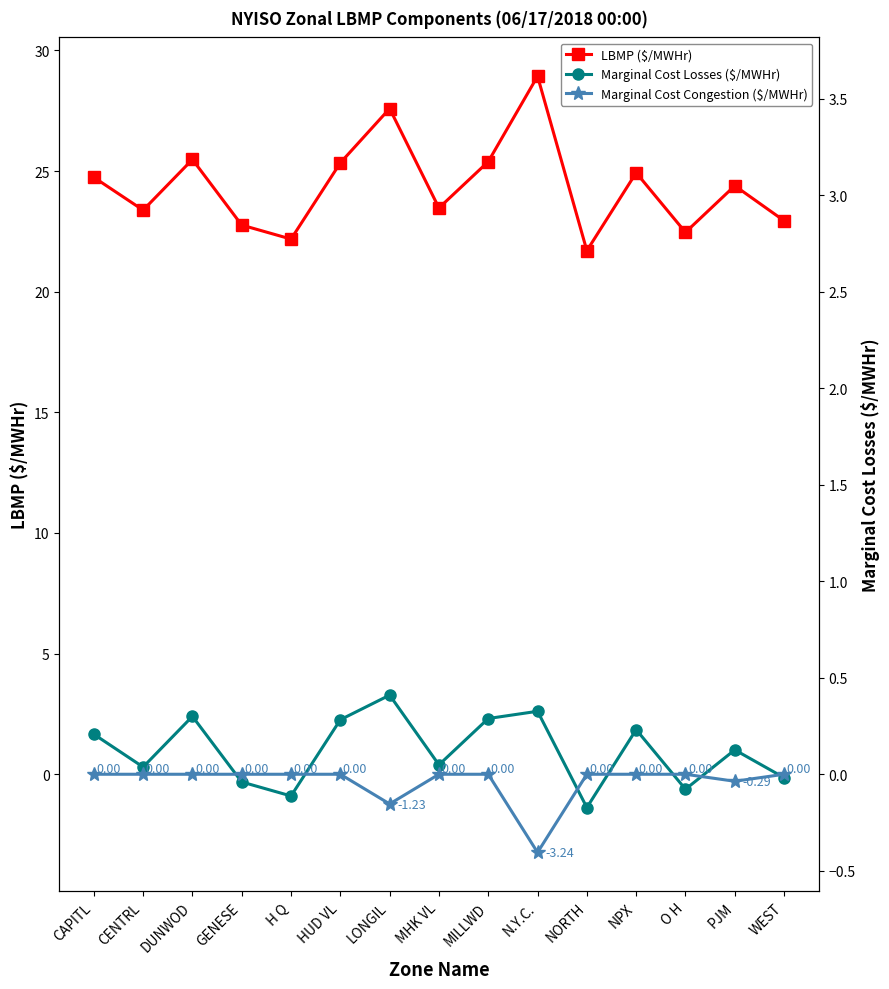

True or false: Marginal Cost Losses ($/MWHr) has a value of 0.5 at CENTRL.

False